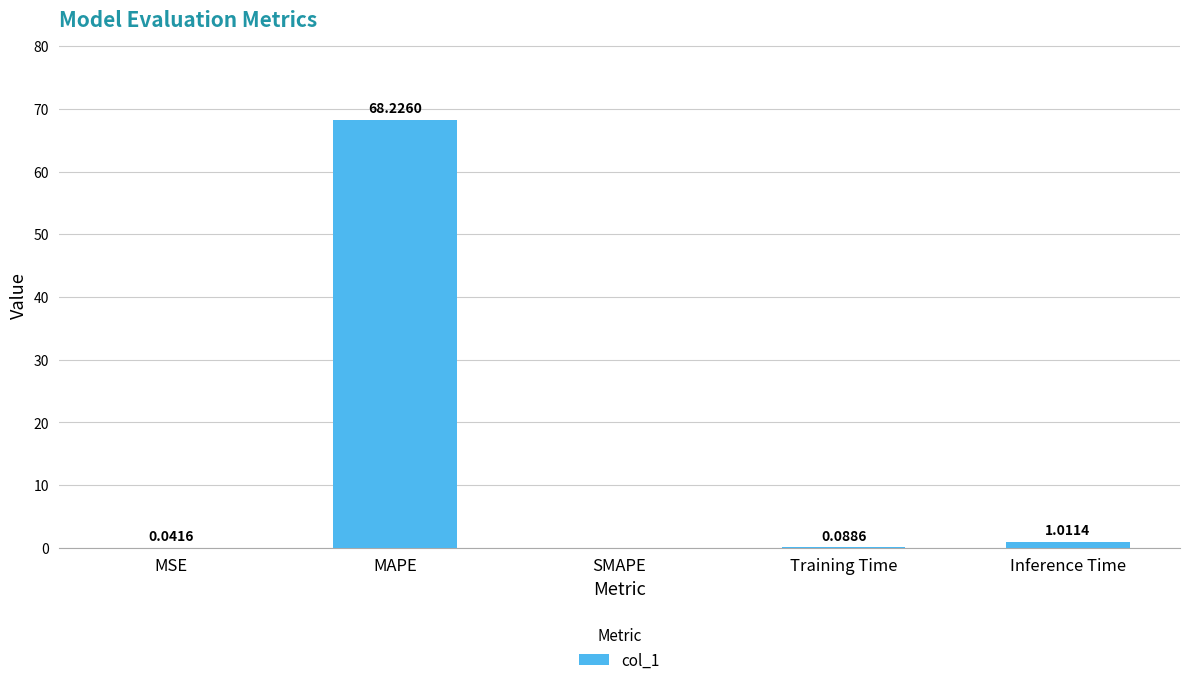

At which label is the value closest to 34?

Inference Time